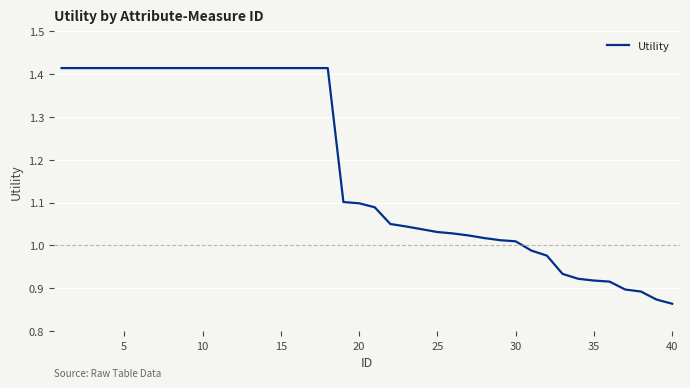

What is the difference between the maximum and minimum values?

0.6